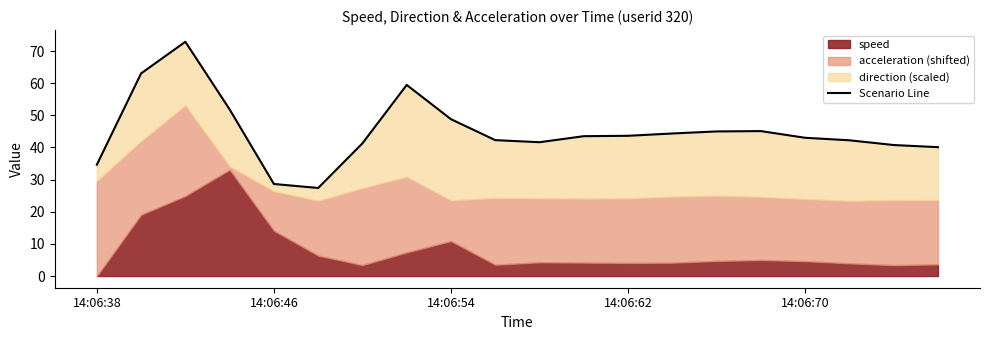

What is the value of the 10th point from the left?

42.3